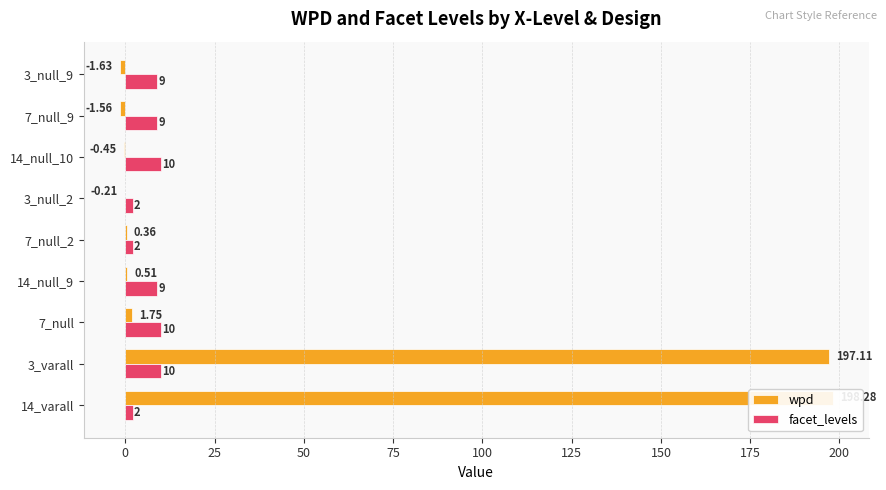

What is the average value of the facet_levels series?

7.0